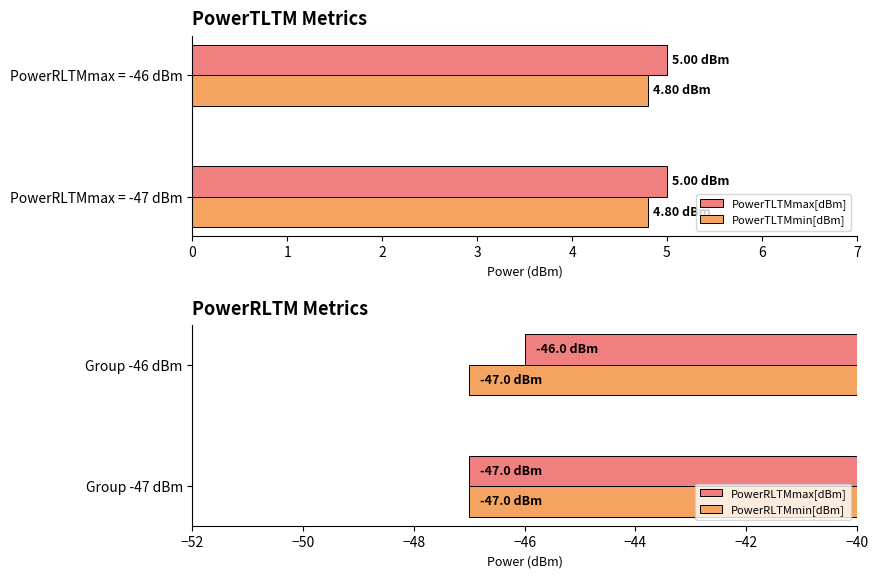

Rank the categories by PowerTLTMmax[dBm] value from highest to lowest.

0, 1